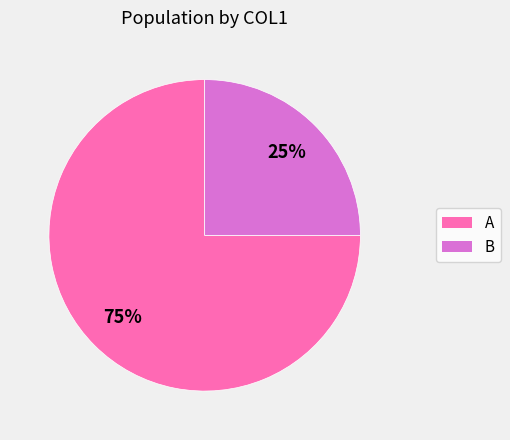

What is the smallest slice in the pie chart?

B